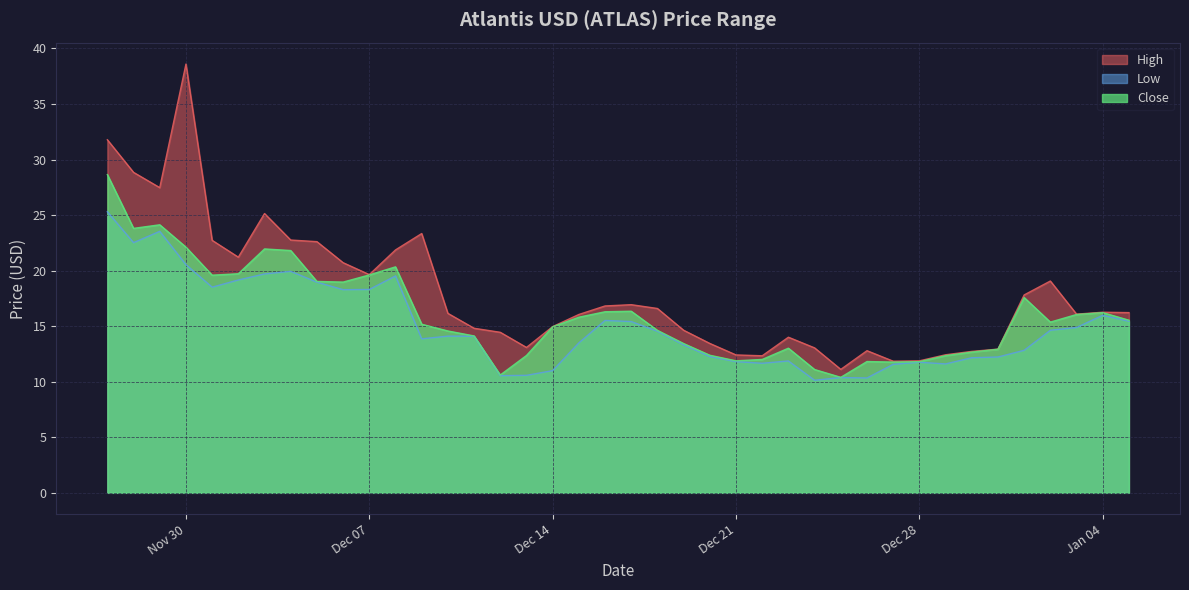

True or false: Low and High intersect in this chart.

False